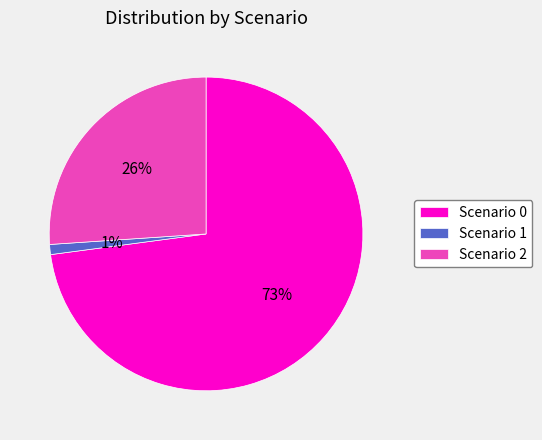

To the nearest percent, what is the combined percentage of Scenario 1 and Scenario 2?

27%